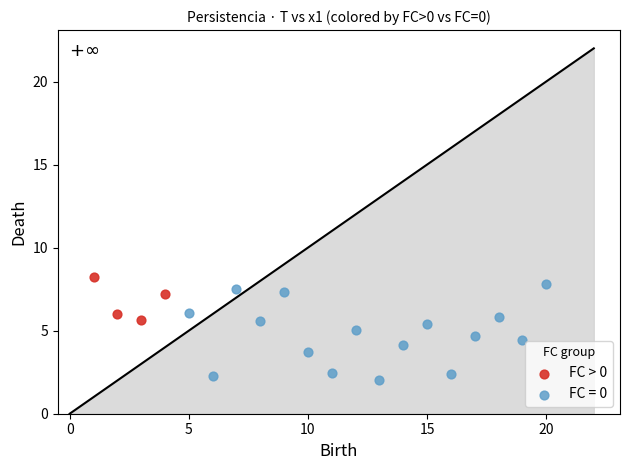

Which series reaches the minimum Y coordinate?

FC = 0